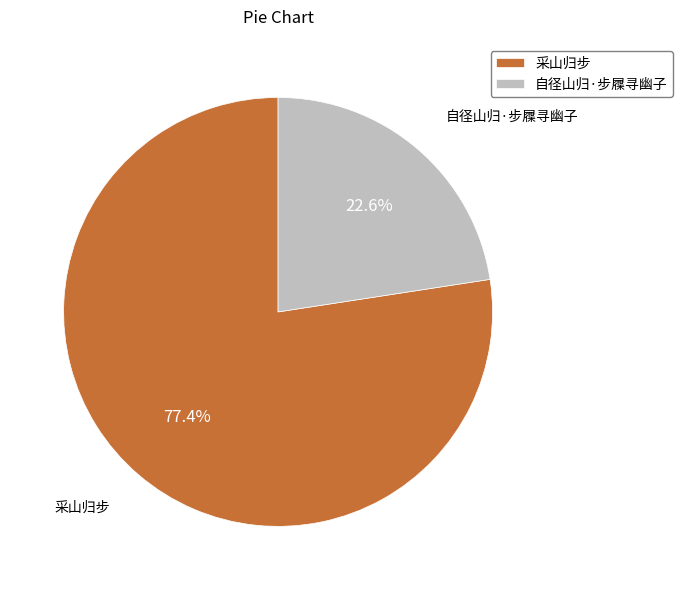

What is the ratio of the value at 自径山归·步屧寻幽子 to the value at 采山归步?

0.3